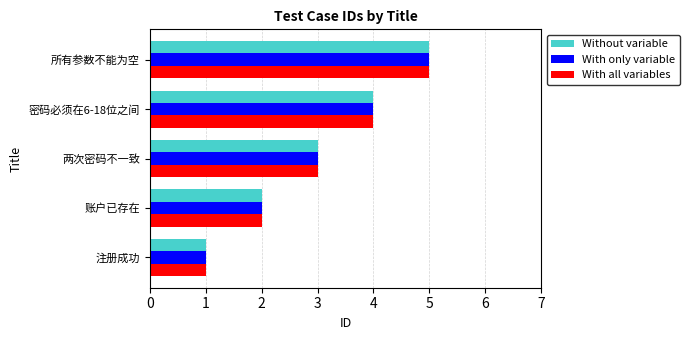

What is the difference between the maximum and second lowest values in the With only variable series?

3